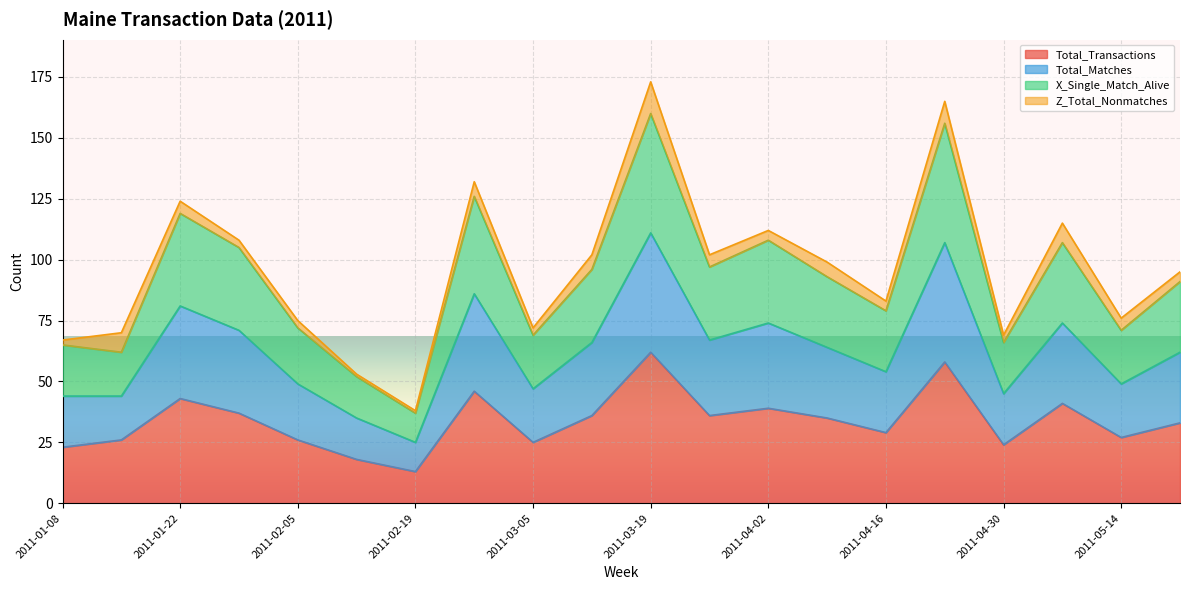

Count the number of categories in the chart.

20